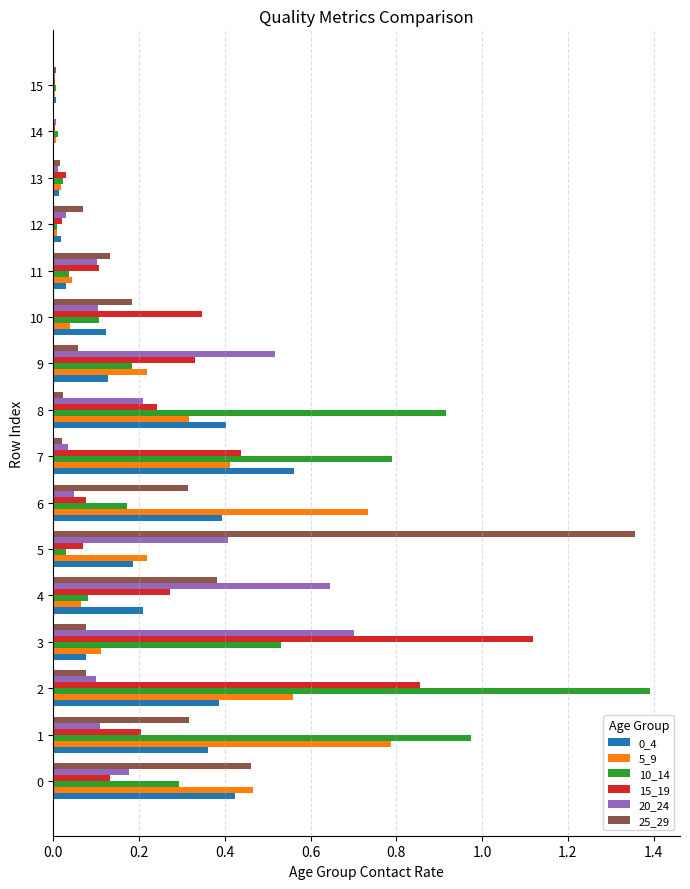

How many distinct data groups are displayed?

6